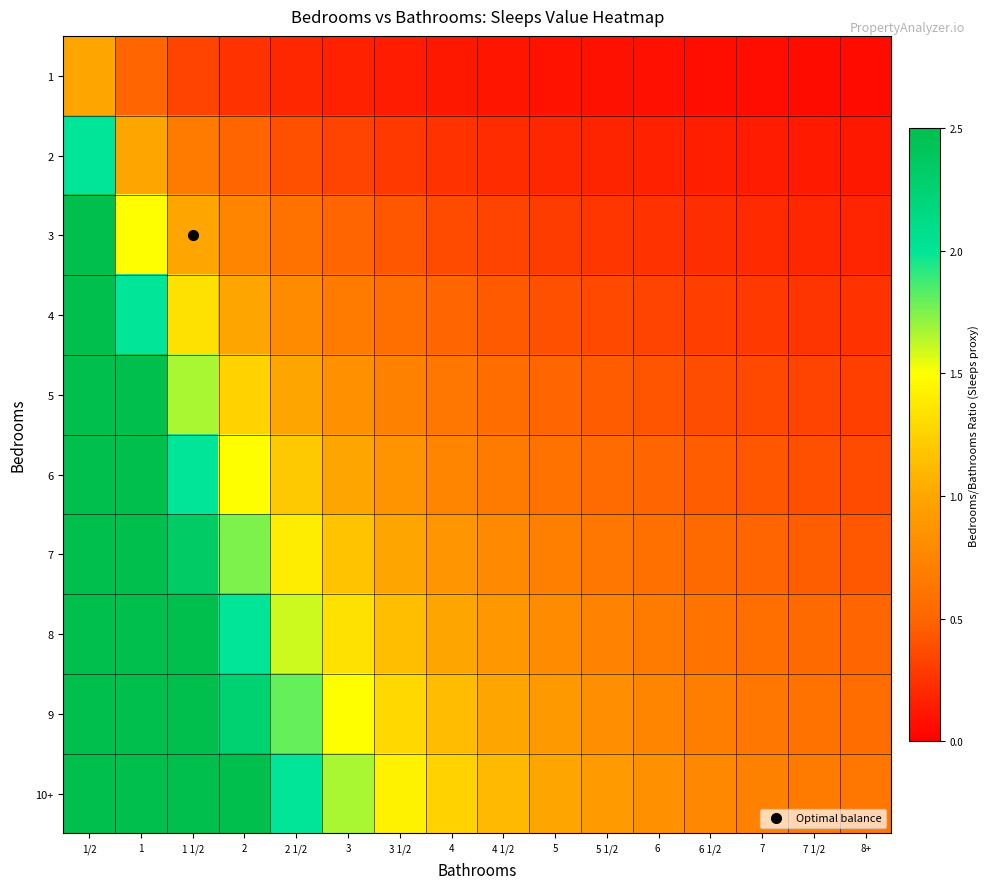

At how many categories does at least one series exceed 0?

16